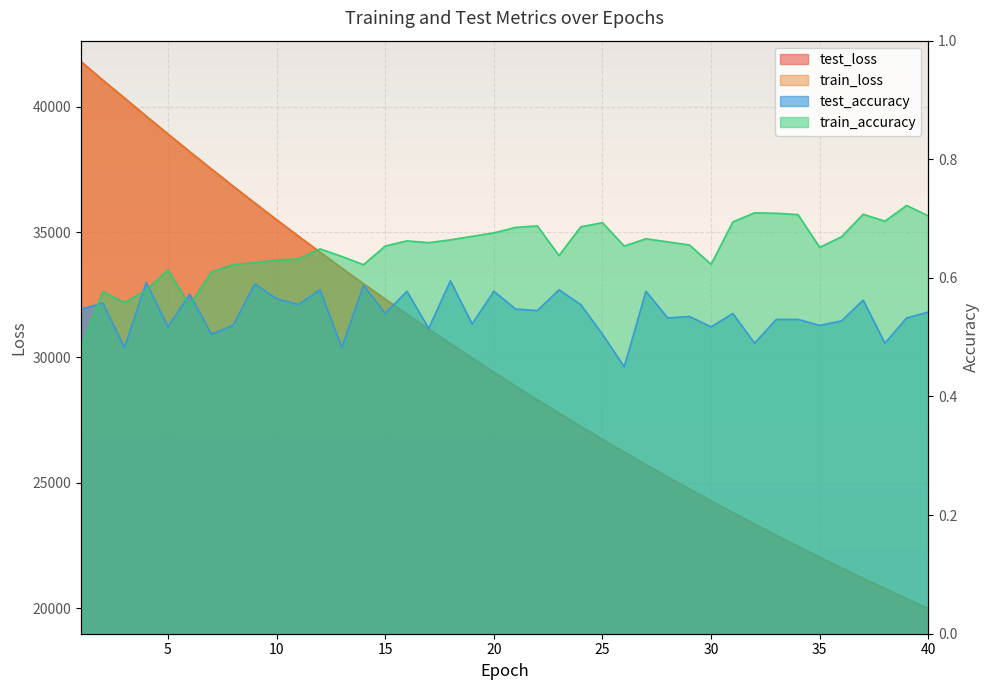

The value of test_accuracy at 7 is 0.7. True or false?

False